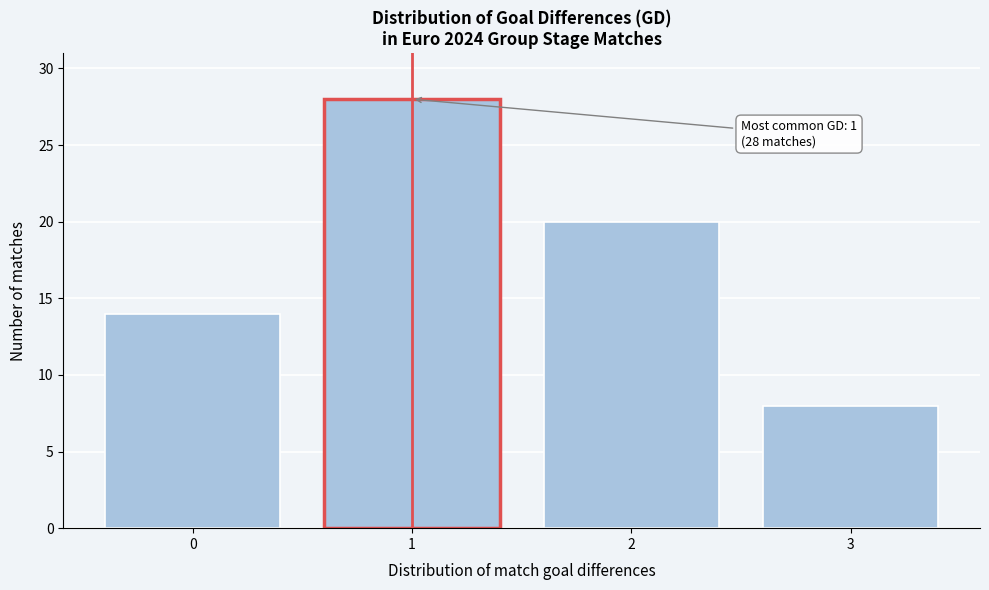

Reading left to right, transcribe all the data shown in this chart.

0=14	1=28	2=20	3=8